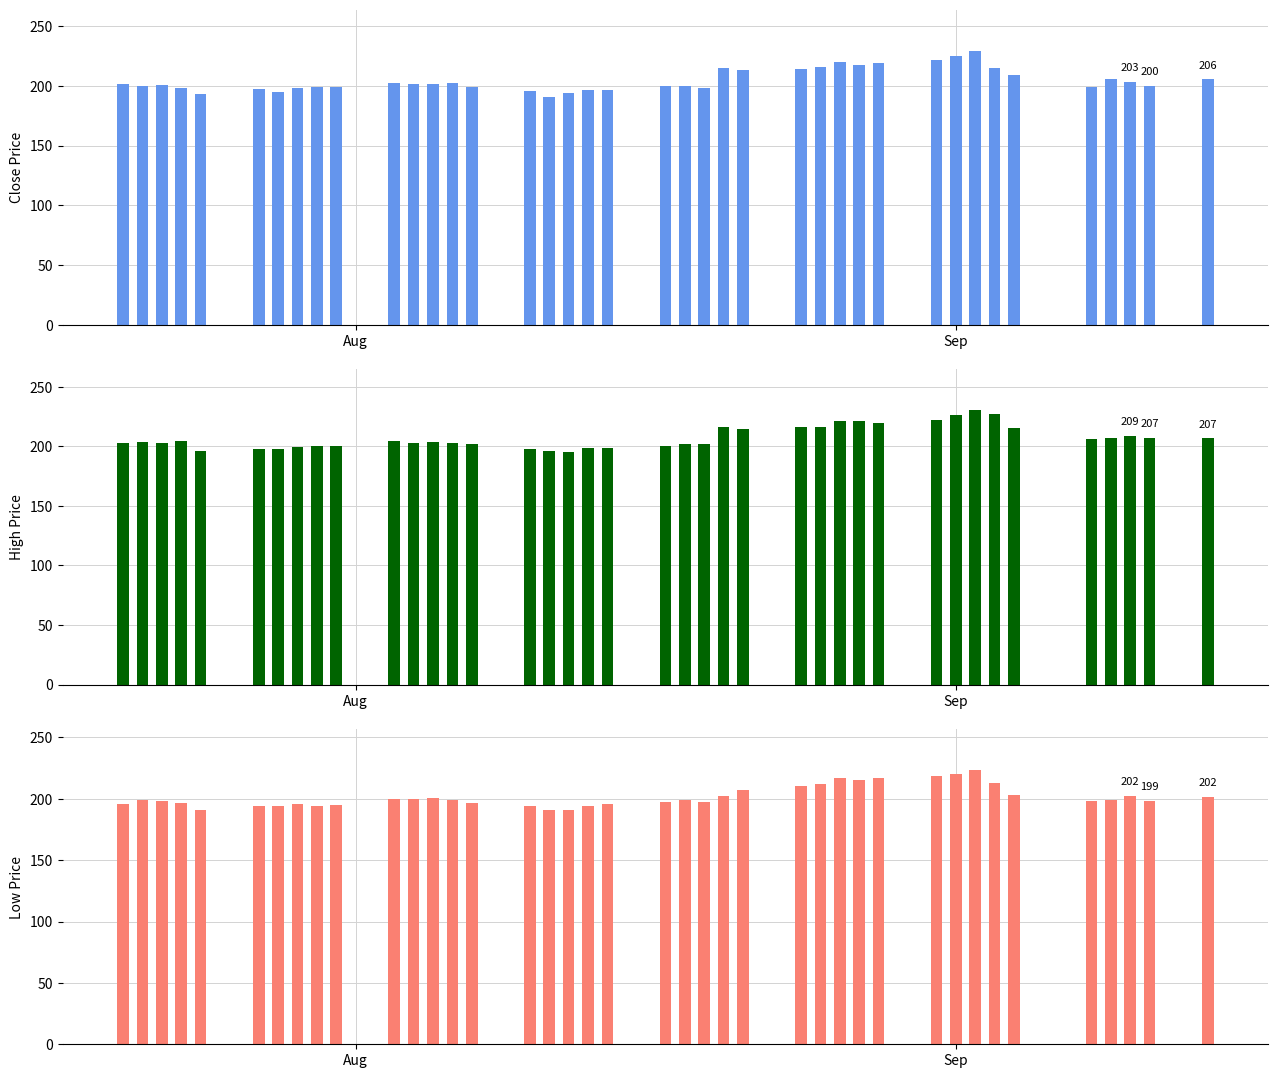

What is the difference between the maximum and second lowest values in the Close series?

36.0